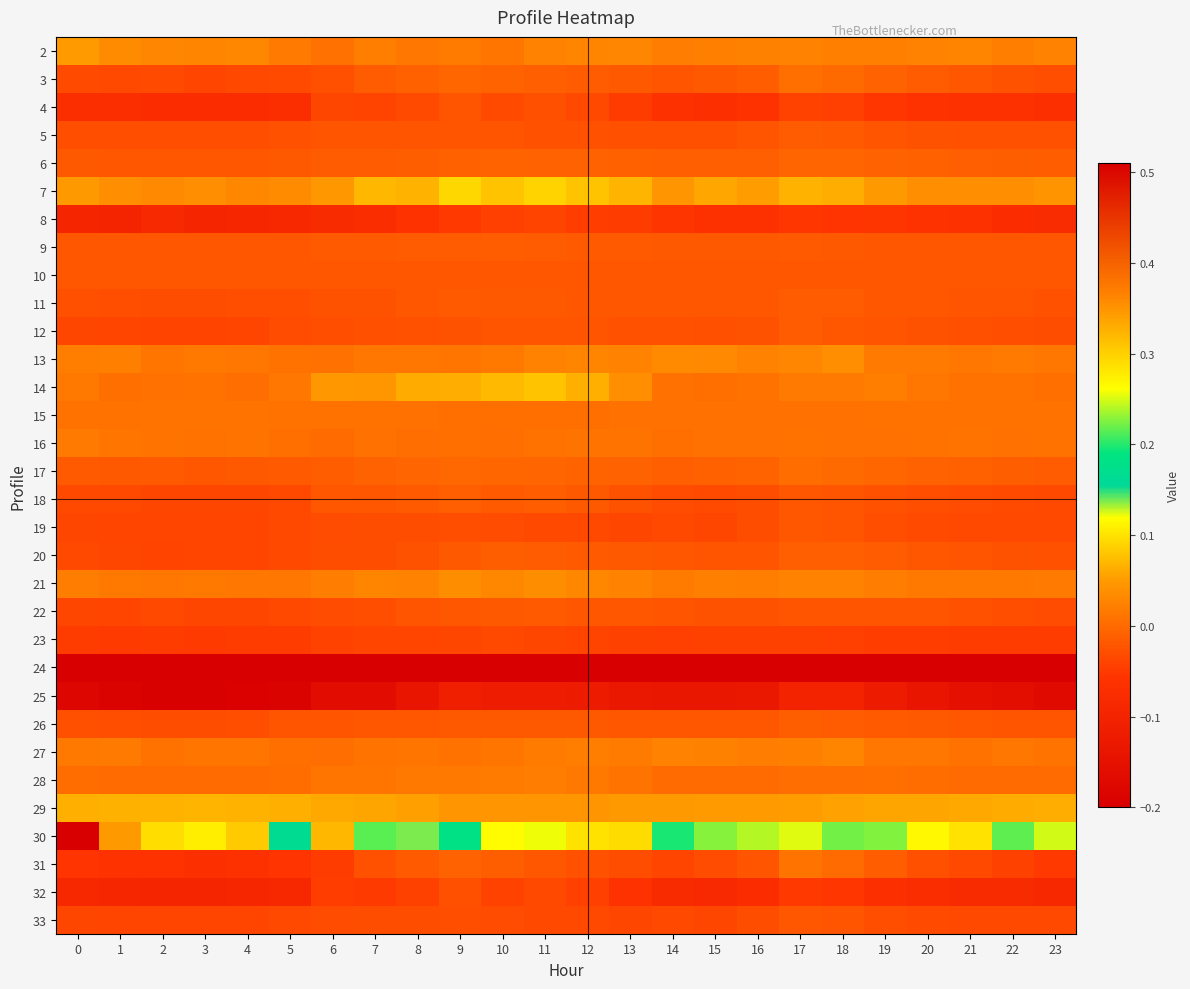

Reading right to left, what are all the values shown in this chart?

2: 23=0.0	22=0.0	21=0.0	20=0.0	19=0.0	18=0.0	17=0.0	16=0.0	15=0.0	14=0.0	13=0.0	12=0.0	11=0.0	10=0.0	9=0.0	8=0.0	7=0.0	6=0.0	5=0.0	4=0.0	3=0.0	2=0.0	1=0.0	0=0.1
3: 23=-0.0	22=-0.0	21=-0.0	20=-0.0	19=-0.0	18=0.0	17=0.0	16=-0.0	15=-0.0	14=-0.0	13=-0.0	12=-0.0	11=-0.0	10=-0.0	9=-0.0	8=-0.0	7=-0.0	6=-0.0	5=-0.0	4=-0.0	3=-0.0	2=-0.0	1=-0.0	0=-0.0
4: 23=-0.1	22=-0.1	21=-0.1	20=-0.1	19=-0.1	18=-0.0	17=-0.0	16=-0.1	15=-0.1	14=-0.1	13=-0.0	12=-0.0	11=-0.0	10=-0.0	9=-0.0	8=-0.0	7=-0.0	6=-0.0	5=-0.1	4=-0.1	3=-0.1	2=-0.1	1=-0.1	0=-0.1
5: 23=-0.0	22=-0.0	21=-0.0	20=-0.0	19=-0.0	18=-0.0	17=-0.0	16=-0.0	15=-0.0	14=-0.0	13=-0.0	12=-0.0	11=-0.0	10=-0.0	9=-0.0	8=-0.0	7=-0.0	6=-0.0	5=-0.0	4=-0.0	3=-0.0	2=-0.0	1=-0.0	0=-0.0
6: 23=-0.0	22=-0.0	21=-0.0	20=-0.0	19=-0.0	18=-0.0	17=-0.0	16=-0.0	15=-0.0	14=-0.0	13=-0.0	12=-0.0	11=-0.0	10=-0.0	9=-0.0	8=-0.0	7=-0.0	6=-0.0	5=-0.0	4=-0.0	3=-0.0	2=-0.0	1=-0.0	0=-0.0
7: 23=0.0	22=0.0	21=0.0	20=0.0	19=0.0	18=0.1	17=0.1	16=0.1	15=0.1	14=0.0	13=0.1	12=0.1	11=0.1	10=0.1	9=0.1	8=0.1	7=0.1	6=0.0	5=0.0	4=0.0	3=0.0	2=0.0	1=0.0	0=0.0
8: 23=-0.1	22=-0.1	21=-0.1	20=-0.1	19=-0.1	18=-0.1	17=-0.1	16=-0.1	15=-0.1	14=-0.1	13=-0.0	12=-0.0	11=-0.0	10=-0.0	9=-0.1	8=-0.1	7=-0.1	6=-0.1	5=-0.1	4=-0.1	3=-0.1	2=-0.1	1=-0.1	0=-0.1
9: 23=-0.0	22=-0.0	21=-0.0	20=-0.0	19=-0.0	18=-0.0	17=-0.0	16=-0.0	15=-0.0	14=-0.0	13=-0.0	12=-0.0	11=-0.0	10=-0.0	9=-0.0	8=-0.0	7=-0.0	6=-0.0	5=-0.0	4=-0.0	3=-0.0	2=-0.0	1=-0.0	0=-0.0
10: 23=-0.0	22=-0.0	21=-0.0	20=-0.0	19=-0.0	18=-0.0	17=-0.0	16=-0.0	15=-0.0	14=-0.0	13=-0.0	12=-0.0	11=-0.0	10=-0.0	9=-0.0	8=-0.0	7=-0.0	6=-0.0	5=-0.0	4=-0.0	3=-0.0	2=-0.0	1=-0.0	0=-0.0
11: 23=-0.0	22=-0.0	21=-0.0	20=-0.0	19=-0.0	18=-0.0	17=-0.0	16=-0.0	15=-0.0	14=-0.0	13=-0.0	12=-0.0	11=-0.0	10=-0.0	9=-0.0	8=-0.0	7=-0.0	6=-0.0	5=-0.0	4=-0.0	3=-0.0	2=-0.0	1=-0.0	0=-0.0
12: 23=-0.0	22=-0.0	21=-0.0	20=-0.0	19=-0.0	18=-0.0	17=-0.0	16=-0.0	15=-0.0	14=-0.0	13=-0.0	12=-0.0	11=-0.0	10=-0.0	9=-0.0	8=-0.0	7=-0.0	6=-0.0	5=-0.0	4=-0.0	3=-0.0	2=-0.0	1=-0.0	0=-0.0
13: 23=0.0	22=0.0	21=0.0	20=0.0	19=0.0	18=0.0	17=0.0	16=0.0	15=0.0	14=0.0	13=0.0	12=0.0	11=0.0	10=0.0	9=0.0	8=0.0	7=0.0	6=0.0	5=0.0	4=0.0	3=0.0	2=0.0	1=0.0	0=0.0
14: 23=0.0	22=0.0	21=0.0	20=0.0	19=0.0	18=0.0	17=0.0	16=0.0	15=0.0	14=0.0	13=0.0	12=0.1	11=0.1	10=0.1	9=0.1	8=0.1	7=0.0	6=0.0	5=0.0	4=0.0	3=0.0	2=0.0	1=0.0	0=0.0
15: 23=0.0	22=0.0	21=0.0	20=0.0	19=0.0	18=0.0	17=0.0	16=0.0	15=0.0	14=0.0	13=0.0	12=0.0	11=0.0	10=0.0	9=0.0	8=0.0	7=0.0	6=0.0	5=0.0	4=0.0	3=0.0	2=0.0	1=0.0	0=0.0
16: 23=0.0	22=0.0	21=0.0	20=0.0	19=0.0	18=0.0	17=0.0	16=0.0	15=0.0	14=0.0	13=0.0	12=0.0	11=0.0	10=0.0	9=0.0	8=0.0	7=0.0	6=0.0	5=0.0	4=0.0	3=0.0	2=0.0	1=0.0	0=0.0
17: 23=-0.0	22=-0.0	21=-0.0	20=-0.0	19=-0.0	18=0.0	17=0.0	16=-0.0	15=-0.0	14=-0.0	13=-0.0	12=-0.0	11=-0.0	10=-0.0	9=-0.0	8=-0.0	7=-0.0	6=-0.0	5=-0.0	4=-0.0	3=-0.0	2=-0.0	1=-0.0	0=-0.0
18: 23=-0.0	22=-0.0	21=-0.0	20=-0.0	19=-0.0	18=-0.0	17=-0.0	16=-0.0	15=-0.0	14=-0.0	13=-0.0	12=-0.0	11=-0.0	10=-0.0	9=-0.0	8=-0.0	7=-0.0	6=-0.0	5=-0.0	4=-0.0	3=-0.0	2=-0.0	1=-0.0	0=-0.0
19: 23=-0.0	22=-0.0	21=-0.0	20=-0.0	19=-0.0	18=-0.0	17=-0.0	16=-0.0	15=-0.0	14=-0.0	13=-0.0	12=-0.0	11=-0.0	10=-0.0	9=-0.0	8=-0.0	7=-0.0	6=-0.0	5=-0.0	4=-0.0	3=-0.0	2=-0.0	1=-0.0	0=-0.0
20: 23=-0.0	22=-0.0	21=-0.0	20=-0.0	19=-0.0	18=-0.0	17=-0.0	16=-0.0	15=-0.0	14=-0.0	13=-0.0	12=-0.0	11=-0.0	10=-0.0	9=-0.0	8=-0.0	7=-0.0	6=-0.0	5=-0.0	4=-0.0	3=-0.0	2=-0.0	1=-0.0	0=-0.0
21: 23=0.0	22=0.0	21=0.0	20=0.0	19=0.0	18=0.0	17=0.0	16=0.0	15=0.0	14=0.0	13=0.0	12=0.0	11=0.0	10=0.0	9=0.0	8=0.0	7=0.0	6=0.0	5=0.0	4=0.0	3=0.0	2=0.0	1=0.0	0=0.0
22: 23=-0.0	22=-0.0	21=-0.0	20=-0.0	19=-0.0	18=-0.0	17=-0.0	16=-0.0	15=-0.0	14=-0.0	13=-0.0	12=-0.0	11=-0.0	10=-0.0	9=-0.0	8=-0.0	7=-0.0	6=-0.0	5=-0.0	4=-0.0	3=-0.0	2=-0.0	1=-0.0	0=-0.0
23: 23=-0.0	22=-0.0	21=-0.0	20=-0.0	19=-0.0	18=-0.0	17=-0.0	16=-0.0	15=-0.0	14=-0.0	13=-0.0	12=-0.0	11=-0.0	10=-0.0	9=-0.0	8=-0.0	7=-0.0	6=-0.0	5=-0.0	4=-0.0	3=-0.0	2=-0.0	1=-0.0	0=-0.0
24: 23=-0.2	22=-0.2	21=-0.2	20=-0.2	19=-0.2	18=-0.2	17=-0.2	16=-0.2	15=-0.2	14=-0.2	13=-0.2	12=-0.2	11=-0.2	10=-0.2	9=-0.2	8=-0.2	7=-0.2	6=-0.2	5=-0.2	4=-0.2	3=-0.2	2=-0.2	1=-0.2	0=-0.2
25: 23=-0.2	22=-0.2	21=-0.2	20=-0.1	19=-0.1	18=-0.1	17=-0.1	16=-0.1	15=-0.1	14=-0.1	13=-0.1	12=-0.1	11=-0.1	10=-0.1	9=-0.1	8=-0.1	7=-0.2	6=-0.2	5=-0.2	4=-0.2	3=-0.2	2=-0.2	1=-0.2	0=-0.2
26: 23=-0.0	22=-0.0	21=-0.0	20=-0.0	19=-0.0	18=-0.0	17=-0.0	16=-0.0	15=-0.0	14=-0.0	13=-0.0	12=-0.0	11=-0.0	10=-0.0	9=-0.0	8=-0.0	7=-0.0	6=-0.0	5=-0.0	4=-0.0	3=-0.0	2=-0.0	1=-0.0	0=-0.0
27: 23=0.0	22=0.0	21=0.0	20=0.0	19=0.0	18=0.0	17=0.0	16=0.0	15=0.0	14=0.0	13=0.0	12=0.0	11=0.0	10=0.0	9=0.0	8=0.0	7=0.0	6=0.0	5=0.0	4=0.0	3=0.0	2=0.0	1=0.0	0=0.0
28: 23=0.0	22=0.0	21=0.0	20=0.0	19=0.0	18=0.0	17=0.0	16=0.0	15=0.0	14=0.0	13=0.0	12=0.0	11=0.0	10=0.0	9=0.0	8=0.0	7=0.0	6=0.0	5=0.0	4=0.0	3=0.0	2=0.0	1=0.0	0=0.0
29: 23=0.1	22=0.1	21=0.1	20=0.1	19=0.1	18=0.1	17=0.1	16=0.0	15=0.1	14=0.0	13=0.0	12=0.0	11=0.0	10=0.0	9=0.0	8=0.1	7=0.1	6=0.1	5=0.1	4=0.1	3=0.1	2=0.1	1=0.1	0=0.1
30: 23=0.2	22=0.2	21=0.3	20=0.3	19=0.2	18=0.2	17=0.3	16=0.2	15=0.2	14=0.2	13=0.3	12=0.3	11=0.3	10=0.1	9=0.2	8=0.1	7=0.2	6=0.1	5=0.2	4=0.3	3=0.3	2=0.3	1=0.3	0=0.5
31: 23=-0.1	22=-0.0	21=-0.0	20=-0.0	19=-0.0	18=0.0	17=0.0	16=-0.0	15=-0.0	14=-0.0	13=-0.0	12=-0.0	11=-0.0	10=-0.0	9=-0.0	8=-0.0	7=-0.0	6=-0.0	5=-0.1	4=-0.1	3=-0.1	2=-0.1	1=-0.1	0=-0.1
32: 23=-0.1	22=-0.1	21=-0.1	20=-0.1	19=-0.1	18=-0.1	17=-0.1	16=-0.1	15=-0.1	14=-0.1	13=-0.1	12=-0.0	11=-0.0	10=-0.0	9=-0.0	8=-0.0	7=-0.0	6=-0.0	5=-0.1	4=-0.1	3=-0.1	2=-0.1	1=-0.1	0=-0.1
33: 23=-0.0	22=-0.0	21=-0.0	20=-0.0	19=-0.0	18=-0.0	17=-0.0	16=-0.0	15=-0.0	14=-0.0	13=-0.0	12=-0.0	11=-0.0	10=-0.0	9=-0.0	8=-0.0	7=-0.0	6=-0.0	5=-0.0	4=-0.0	3=-0.0	2=-0.0	1=-0.0	0=-0.0